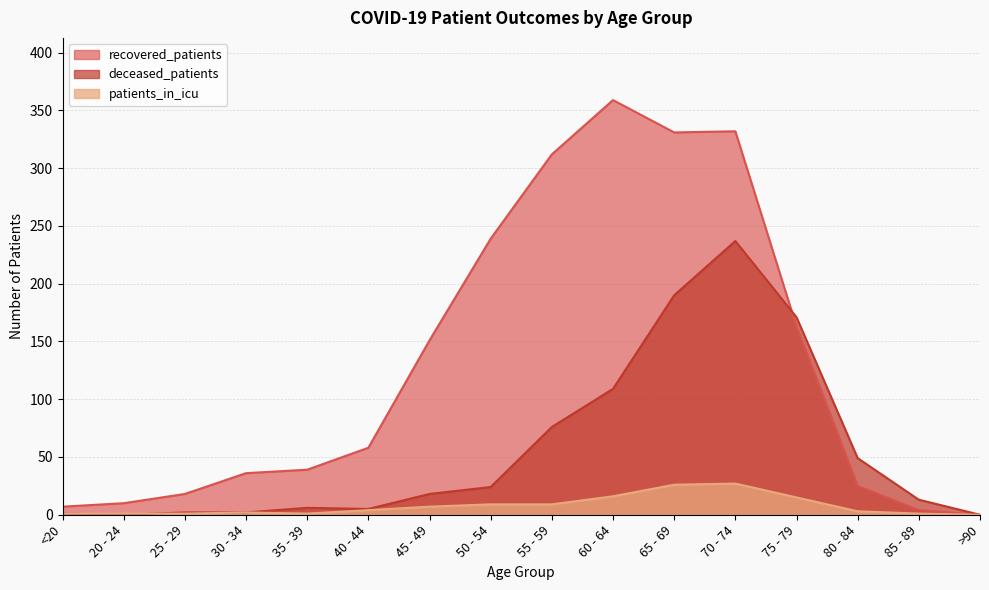

In deceased_patients, how many points are lower than both neighbors (excluding endpoints)?

2